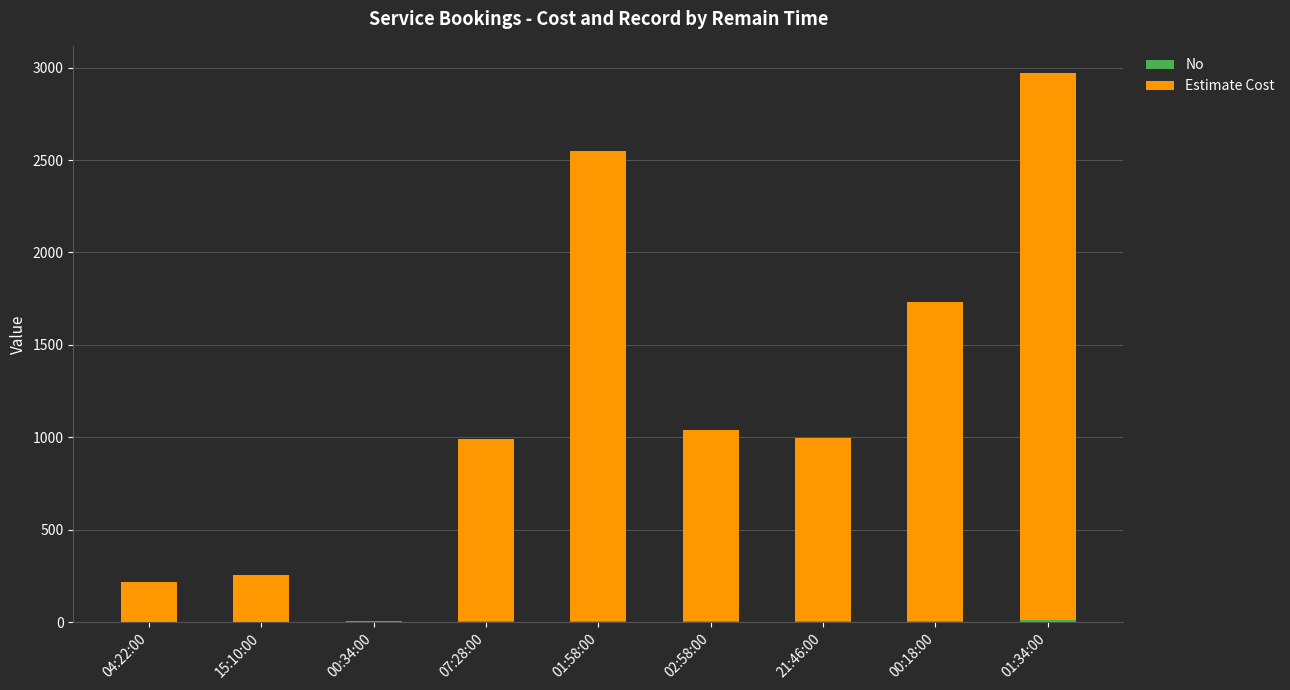

Does the chart contain stacked bars?

Yes